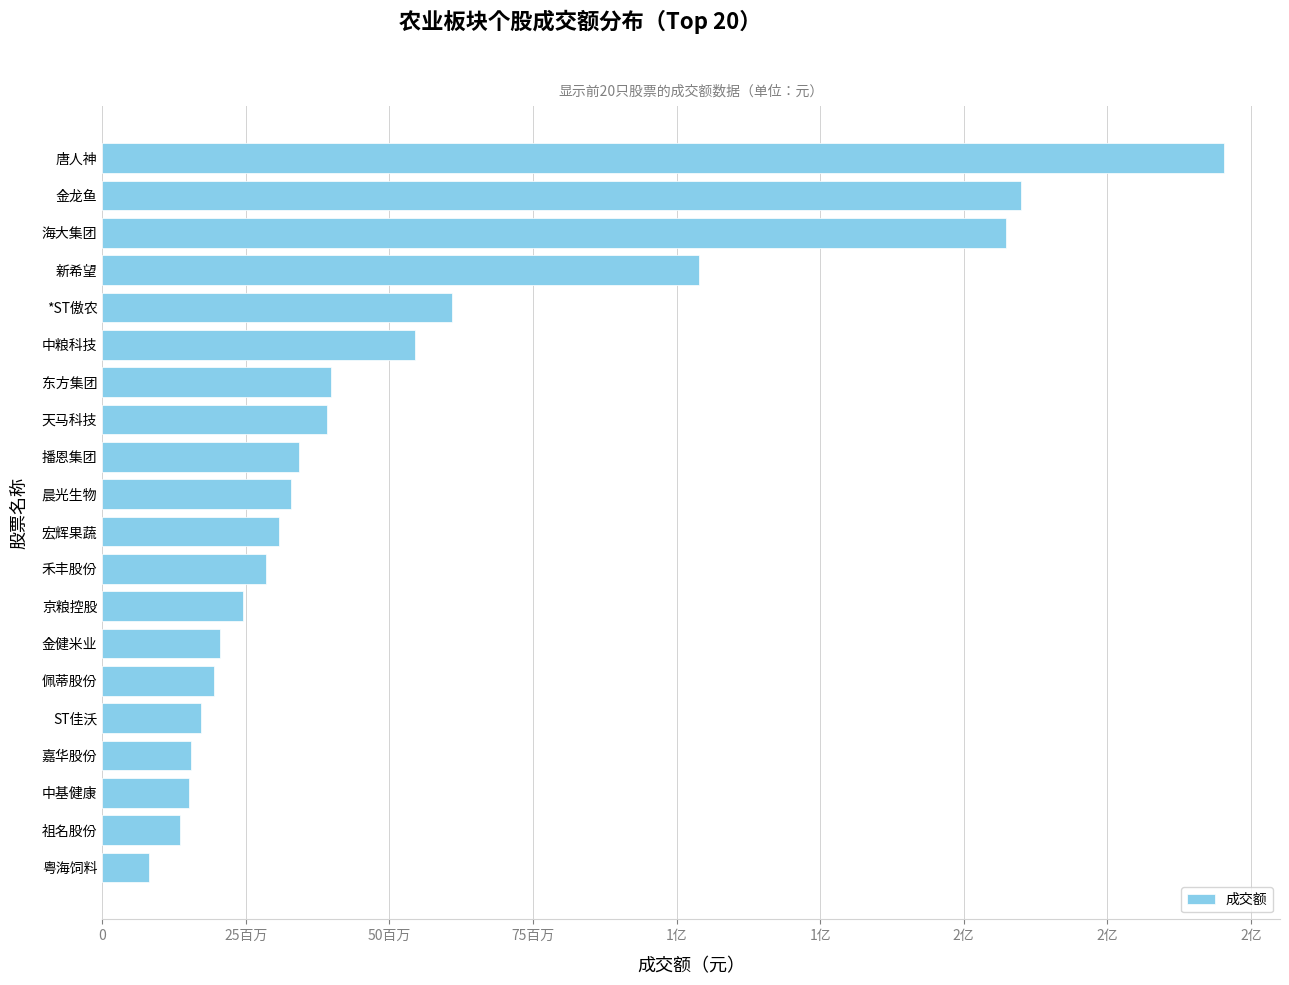

What is the smallest value displayed?

8171464